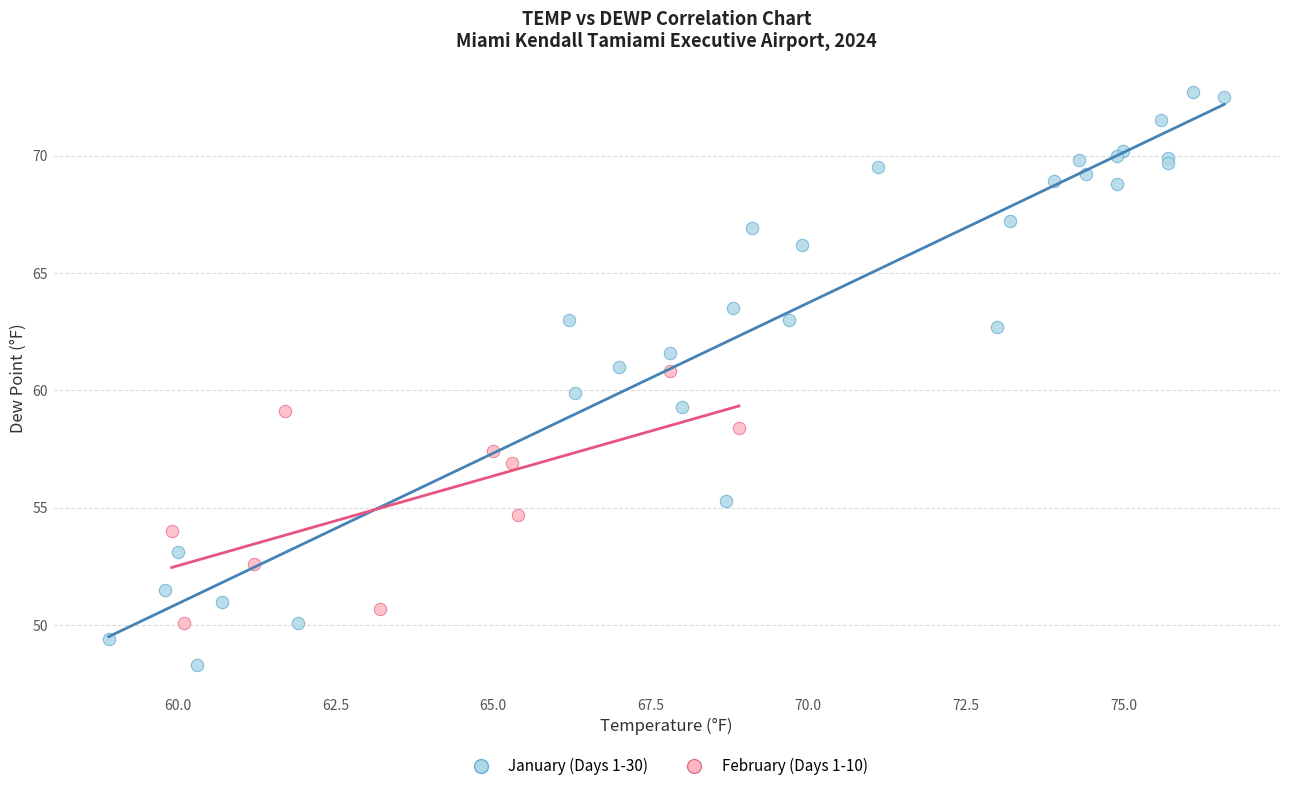

Which series contains the highest Y value?

January (Days 1-30)